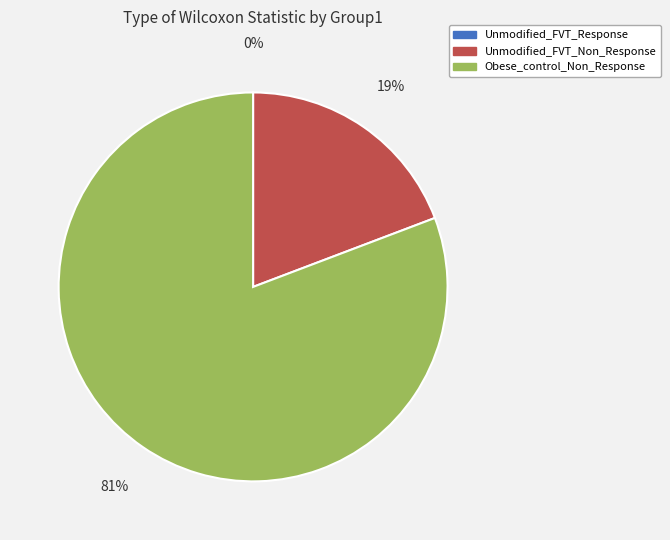

To the nearest percent, what is the average slice percentage?

33%